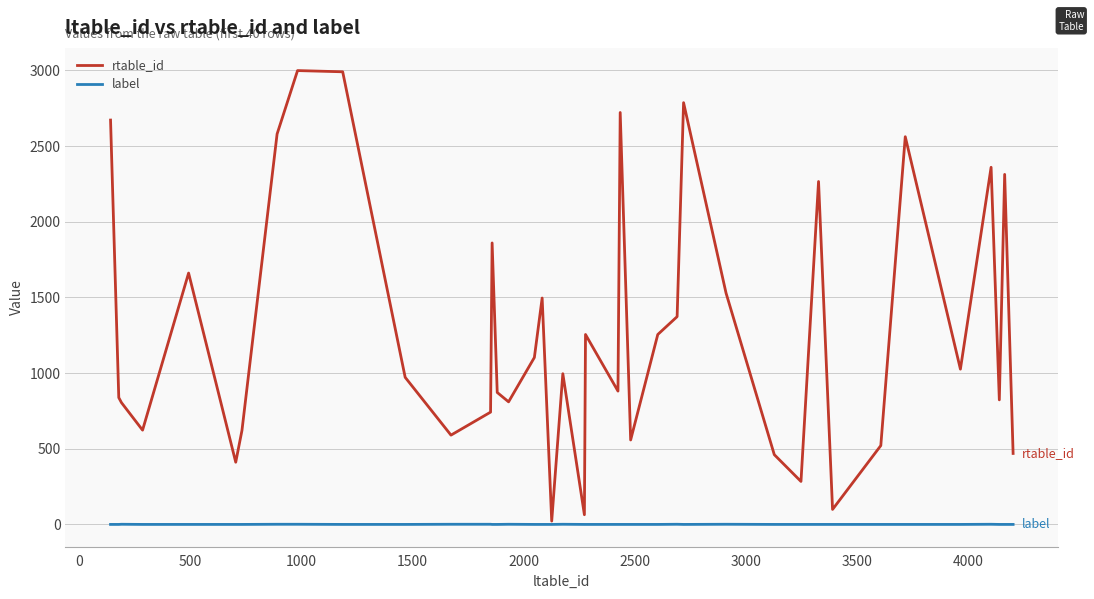

What is the difference between the second highest and minimum values in the label series?

1